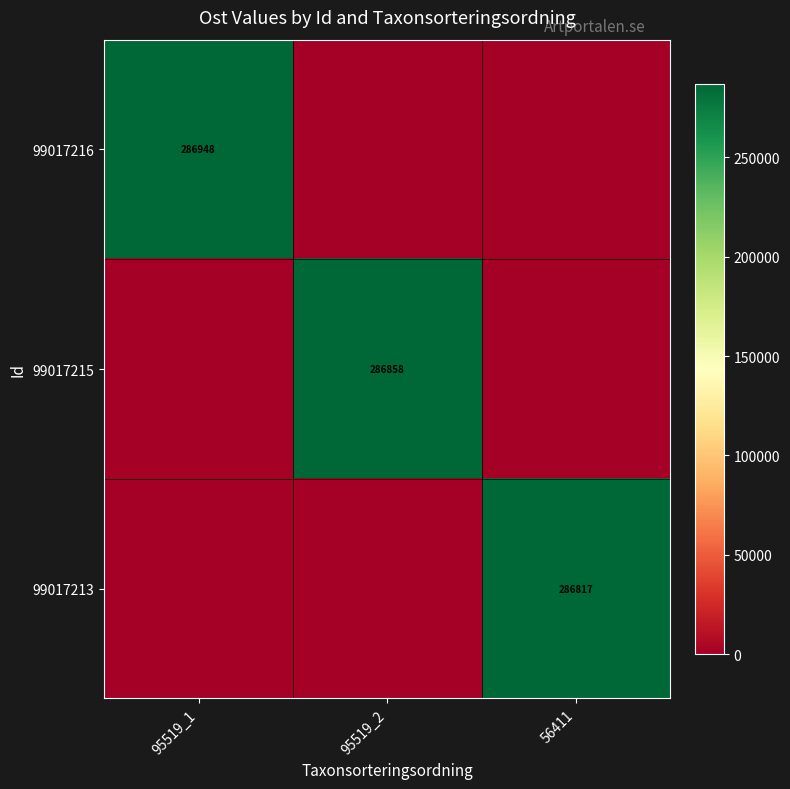

What is the total value across all series at 95519_1?

286948.2